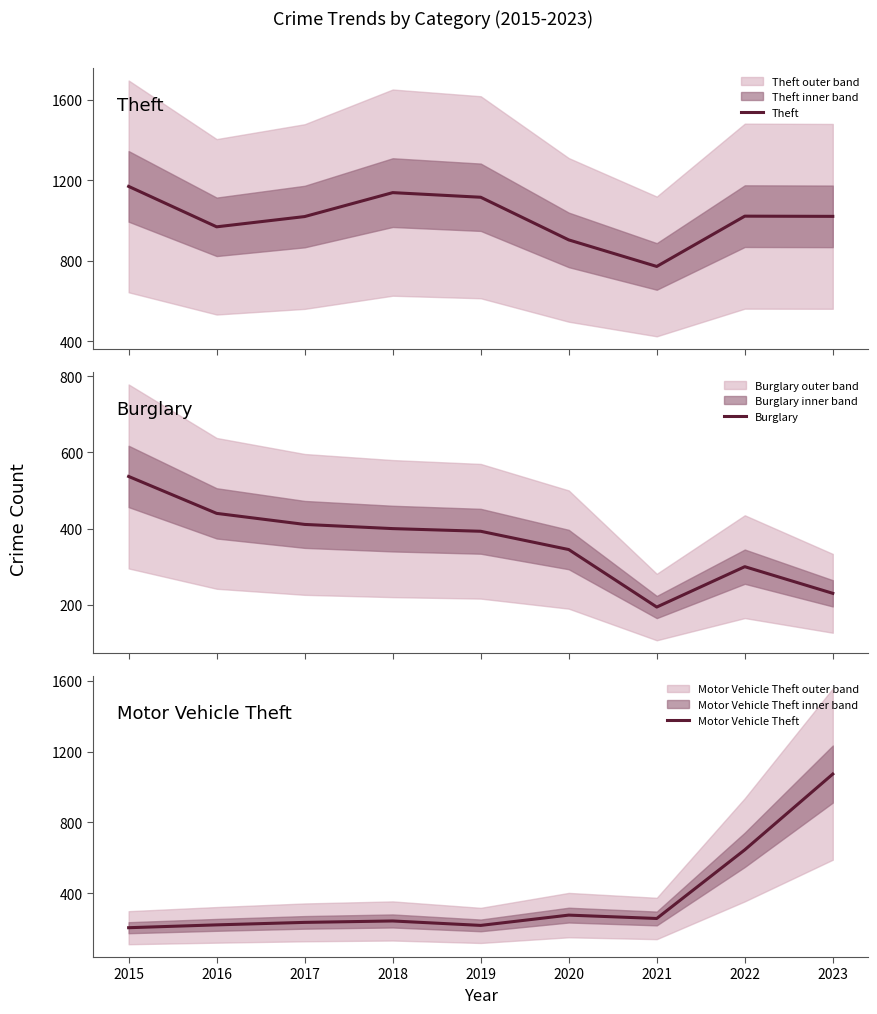

True or false: Theft and Burglary cross at least once.

False